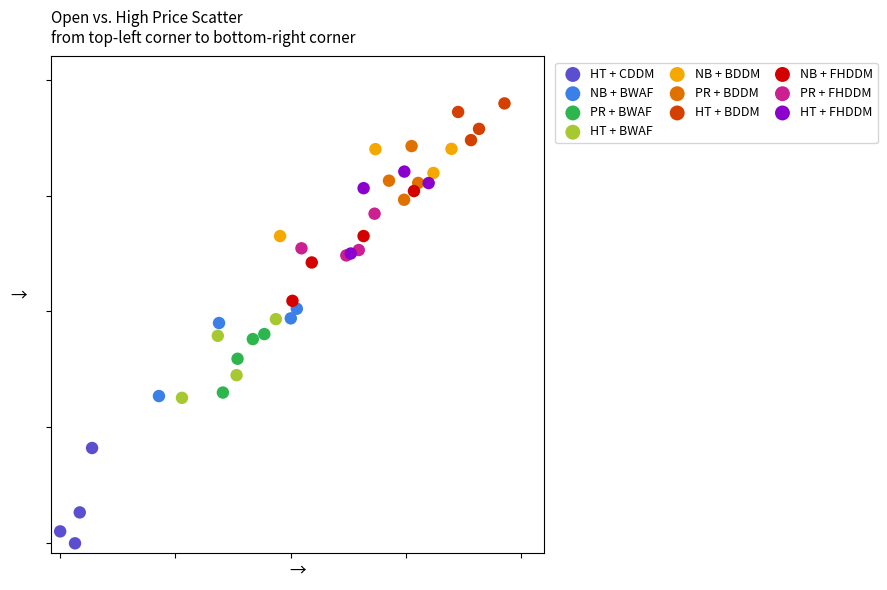

Which series reaches the maximum Y coordinate?

HT + BDDM